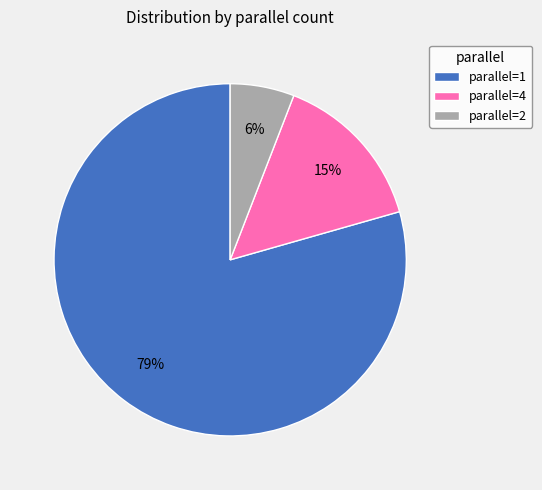

Which slice is the smallest?

parallel=2